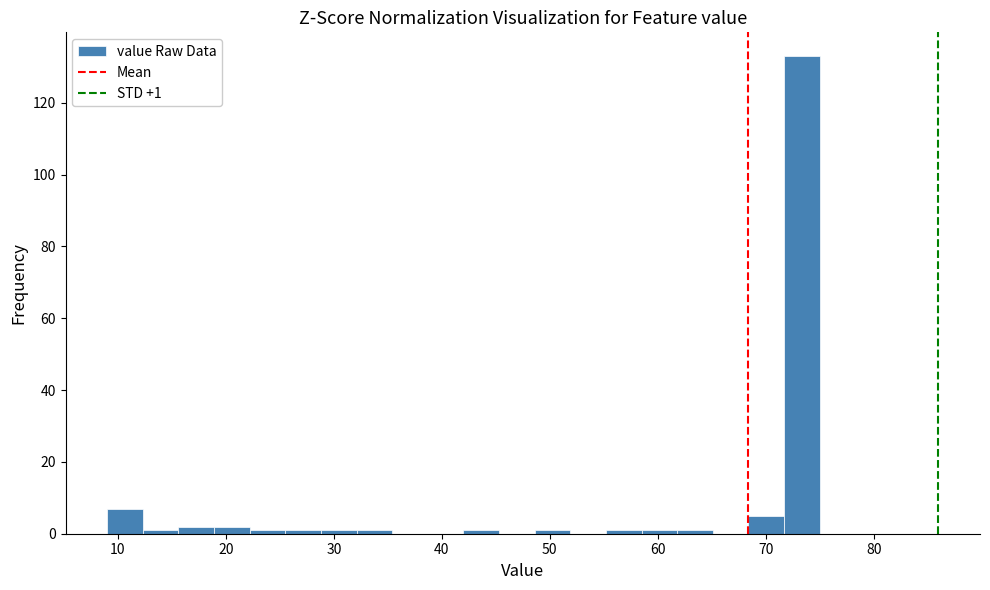

Around what value on the x-axis is the tallest bar? Give the approximate position of its centre, as read against the axis.

73